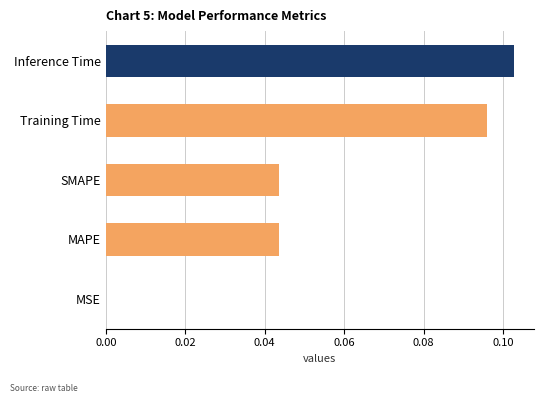

At which category does the chart reach its peak across all series?

Inference Time